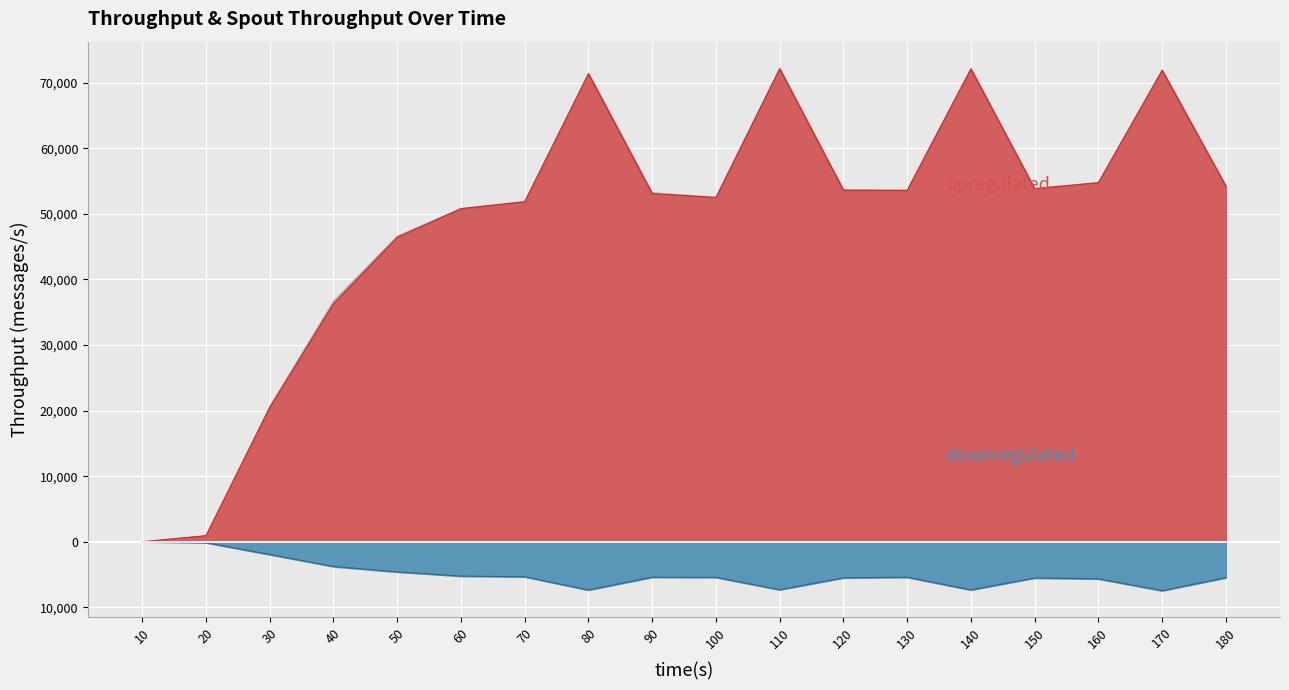

Reading left to right, list all the values displayed in this chart.

throughput (messages/s): 0	923	20463	36288	46417	50786	51835	71361	53084	52493	72116	53612	53563	72099	53828	54741	71878	54211
spout_throughput (messages/s): 0	-147	-1950	-3767	-4602	-5237	-5344	-7361	-5405	-5433	-7318	-5509	-5413	-7347	-5531	-5656	-7465	-5487